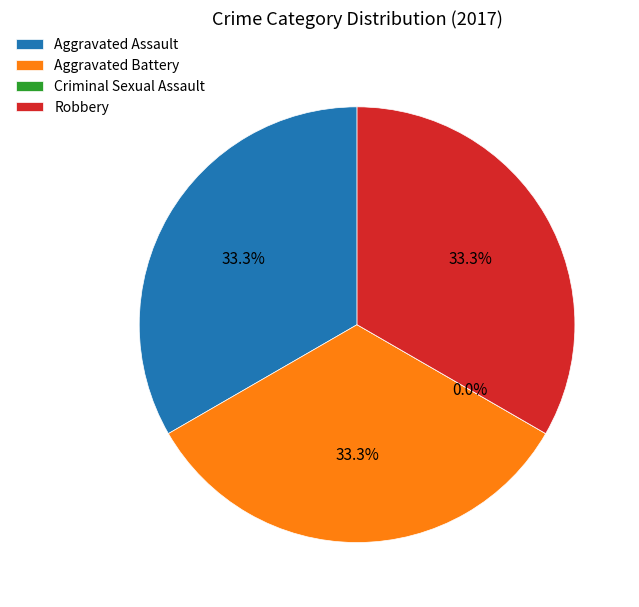

Combined, what portion of the pie is Aggravated Assault and Robbery?

66.7%